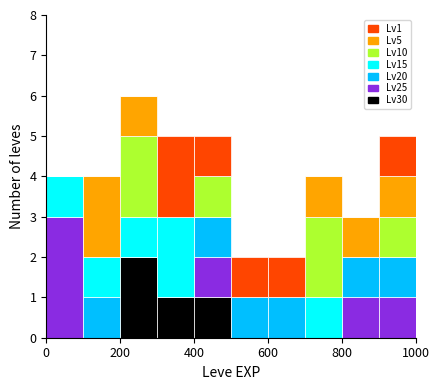

Which range on the x-axis has the tallest stacked bar (by total height)?

200 to 300